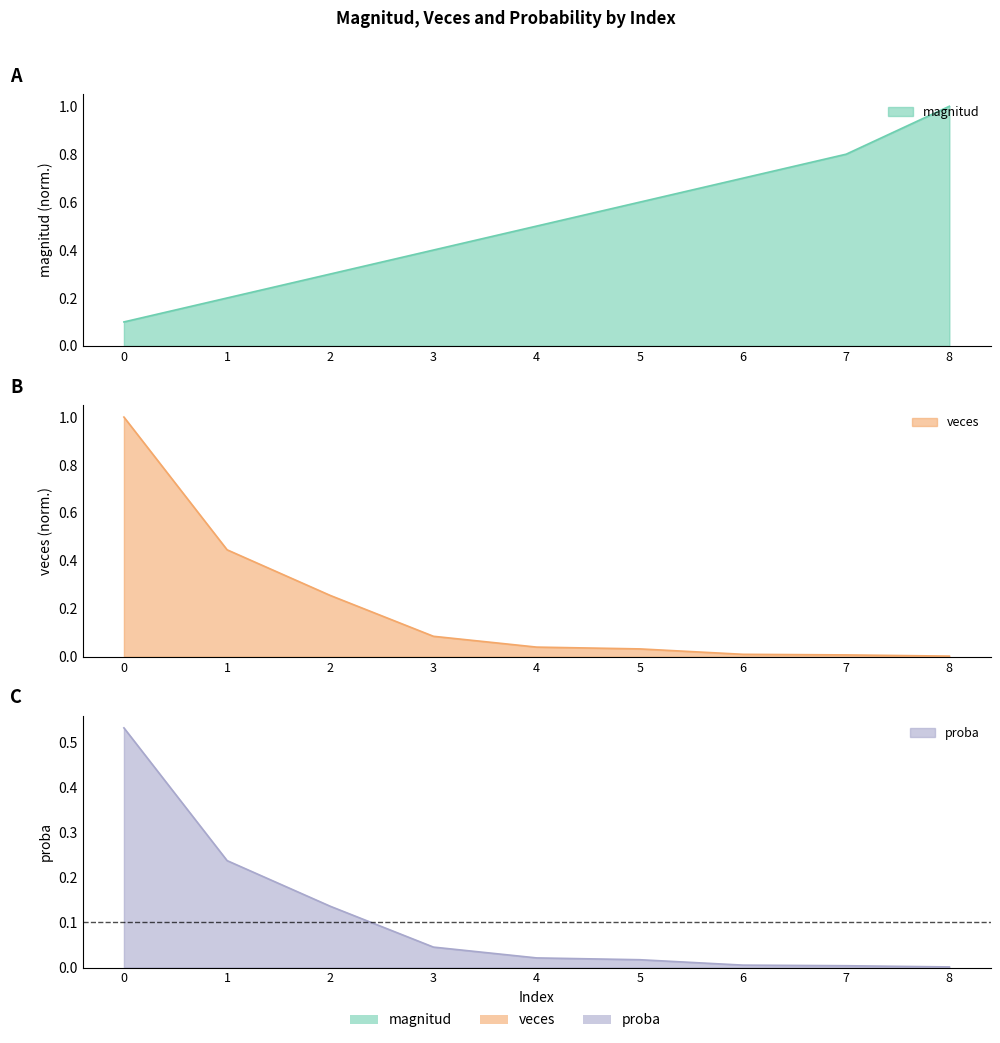

How many magnitud values are between 0 and 1?

9